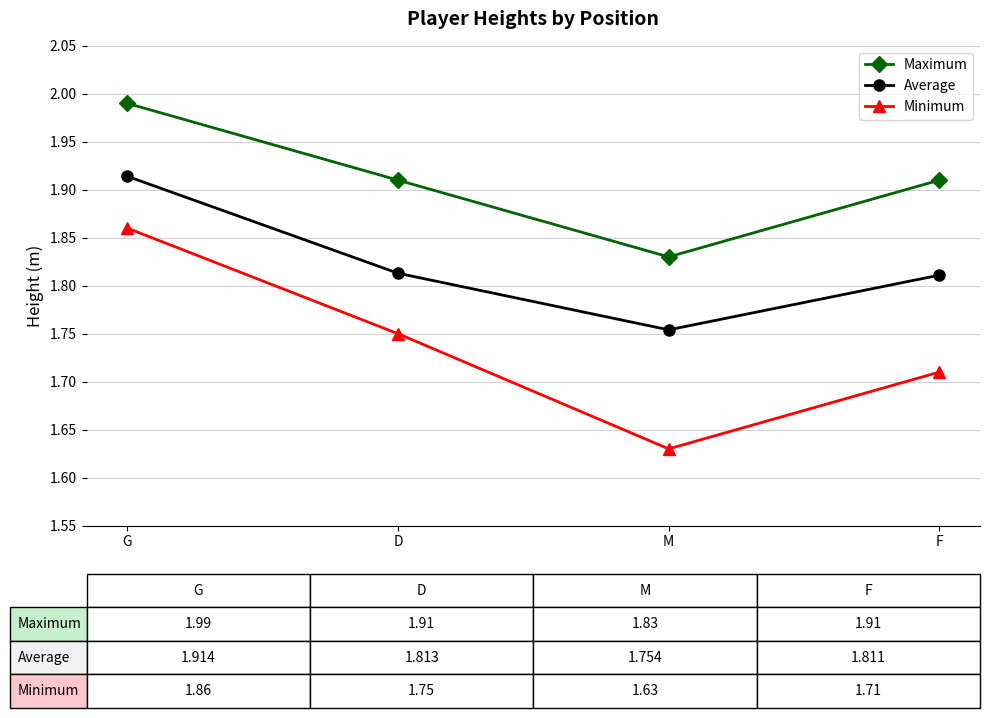

True or false: Maximum and Minimum intersect in this chart.

False